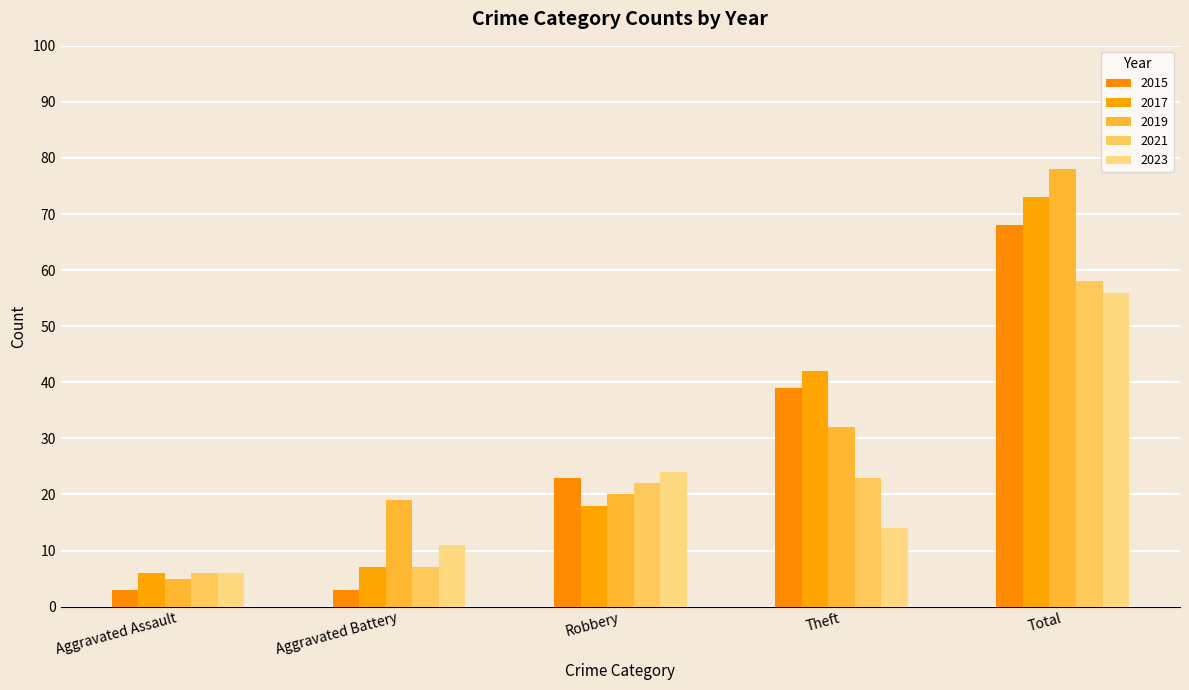

How many categories are shown in the chart?

5